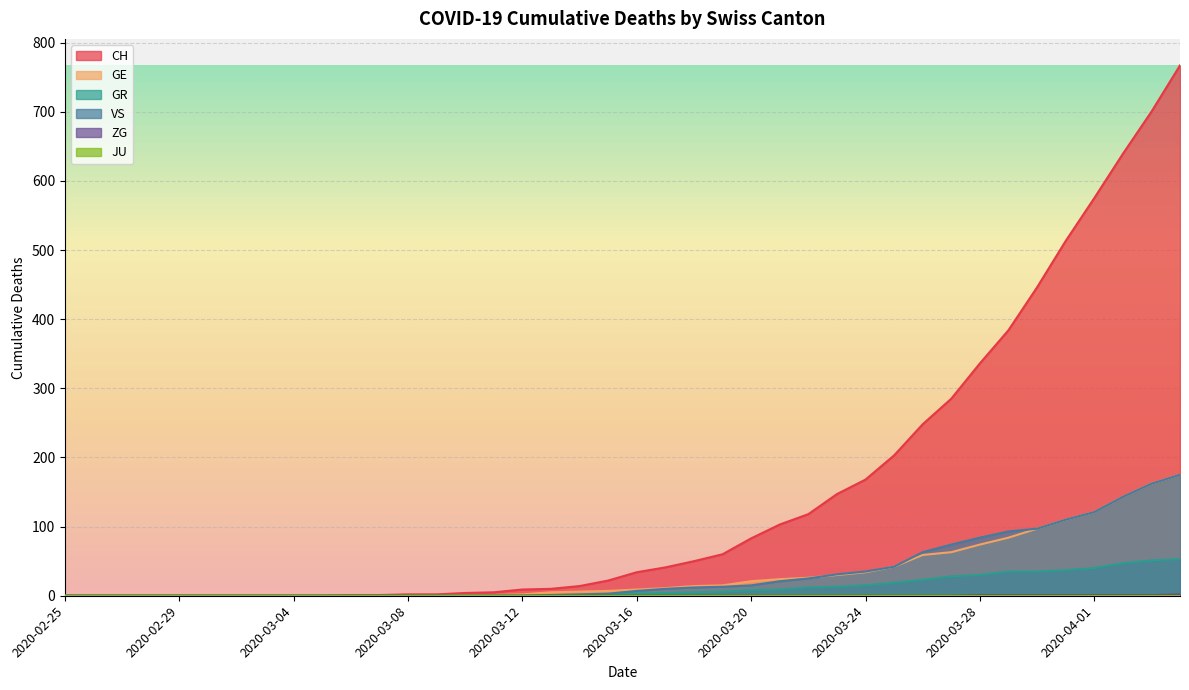

What position from the left is 2020-03-22?

27